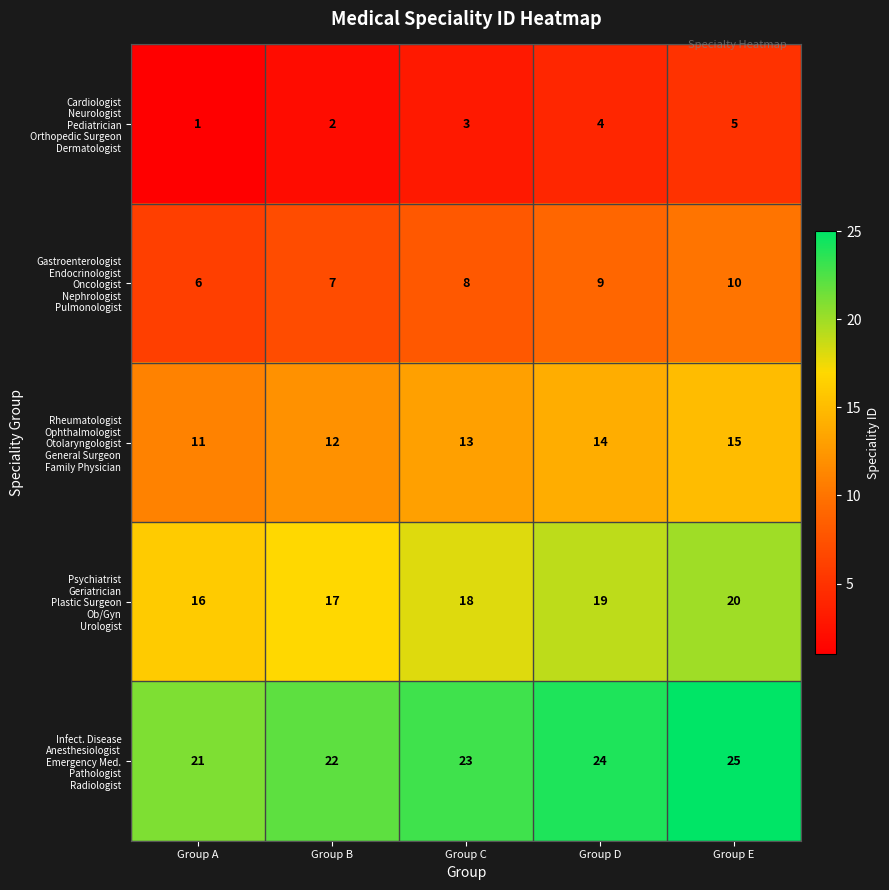

Which label corresponds to the largest value in the chart?

Group E